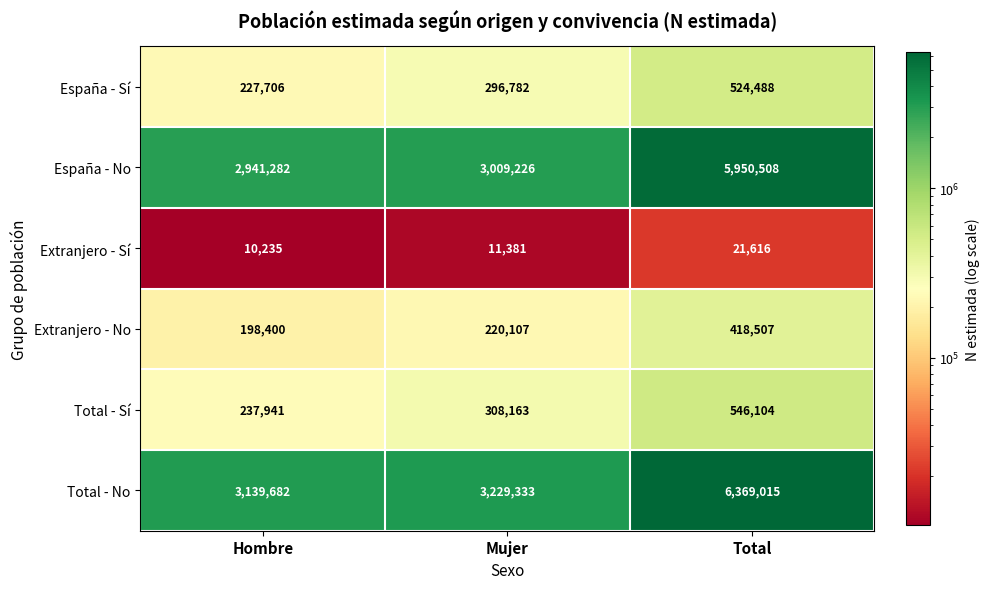

What is the average value of the Total - No series?

4246010